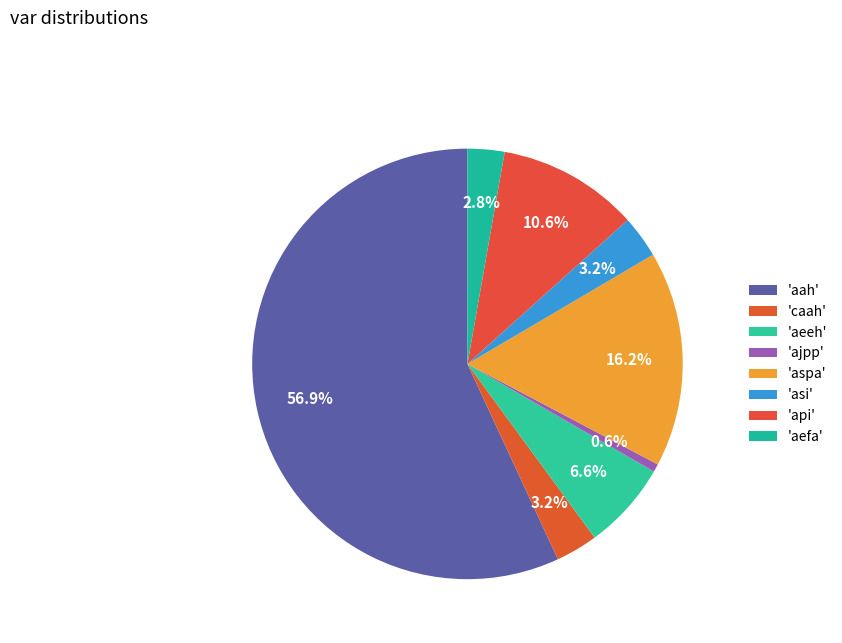

How many segments does this pie chart have?

8